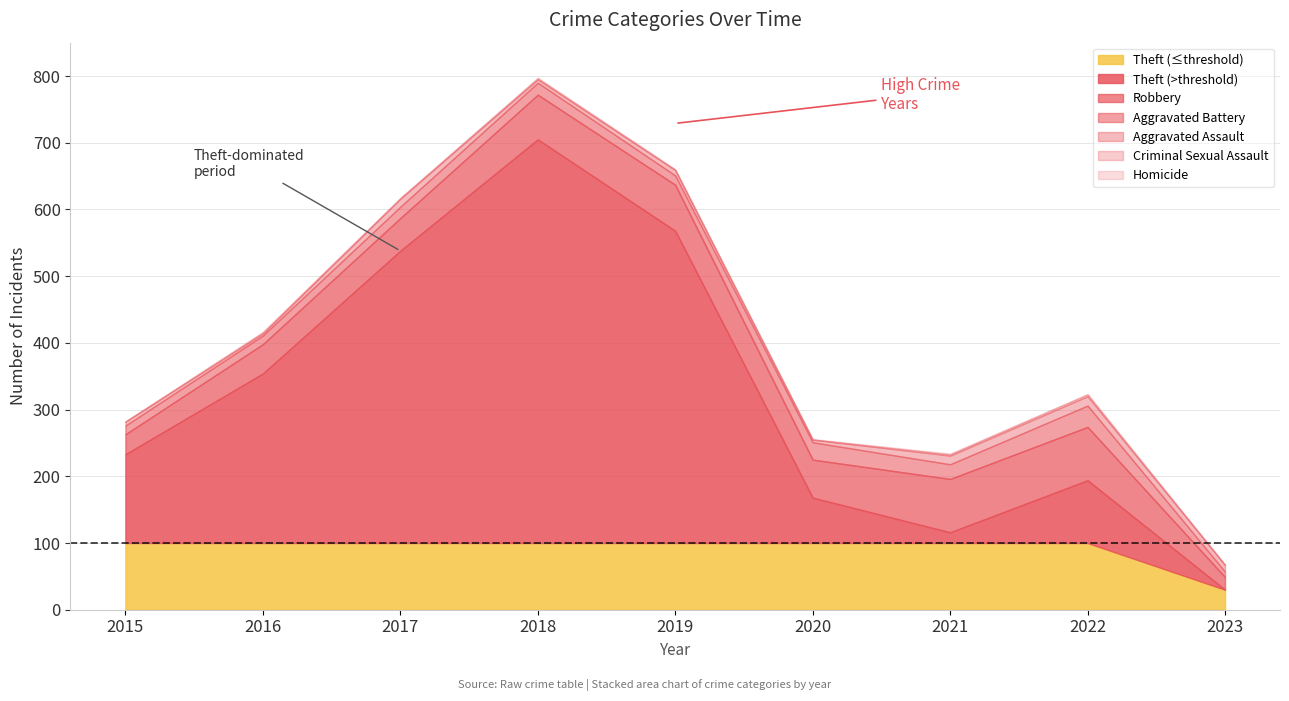

What is the greatest value displayed?

705